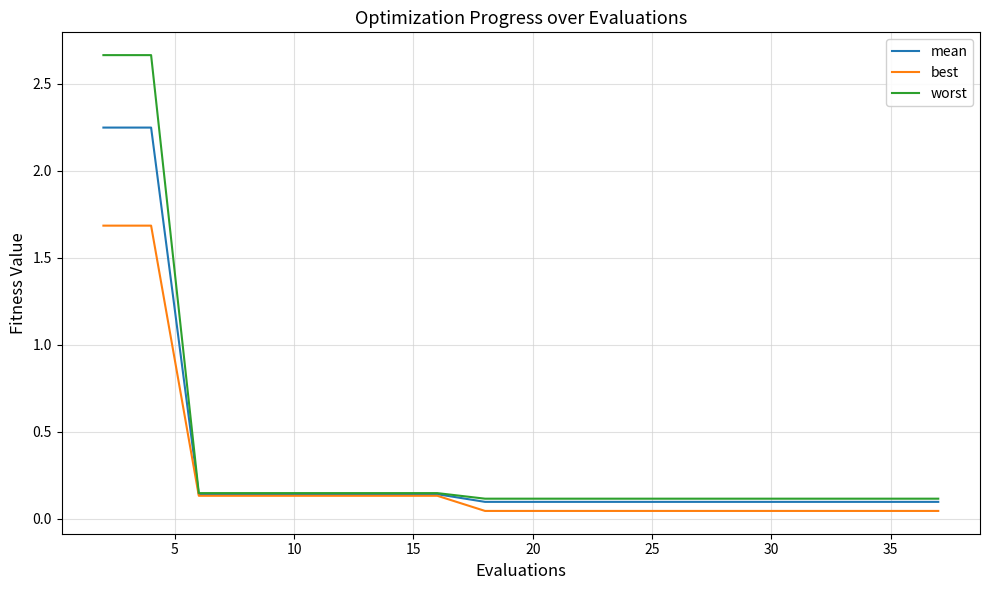

Which series has the largest range (max minus min)?

worst